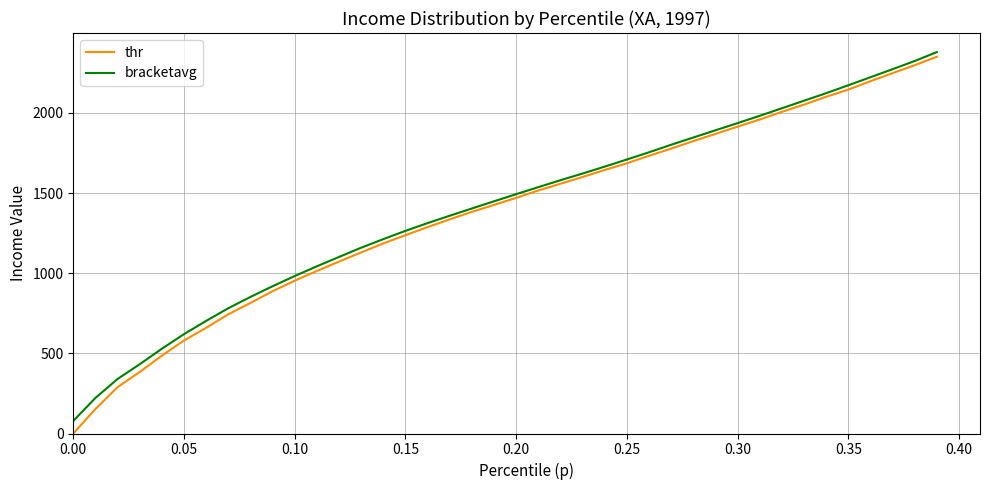

What is the minimum value for bracketavg?

78.3